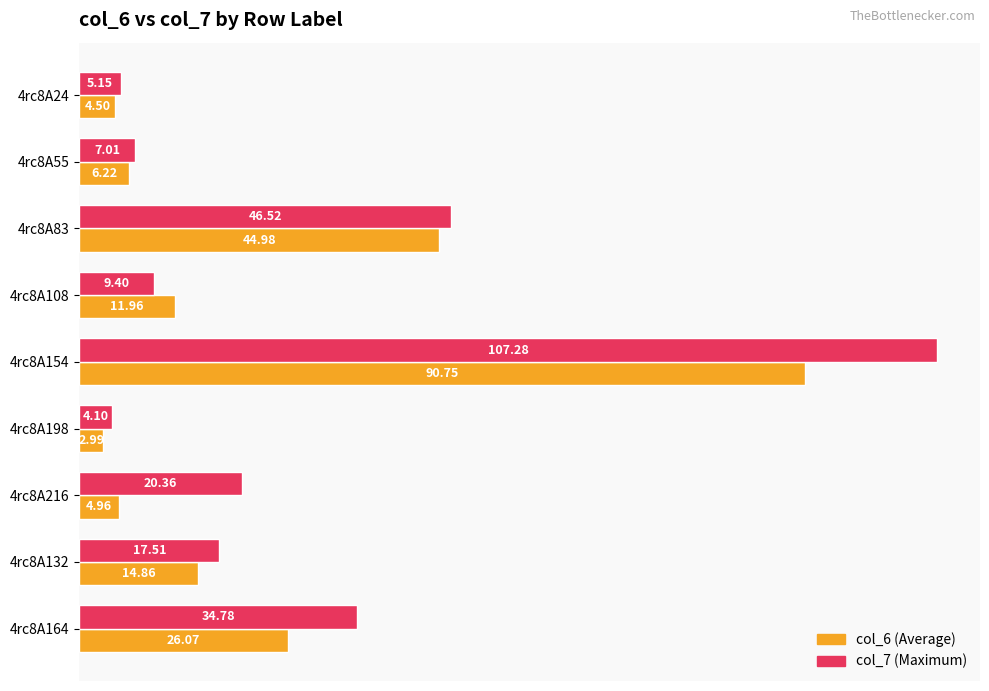

What is the maximum value shown in the chart?

107.3